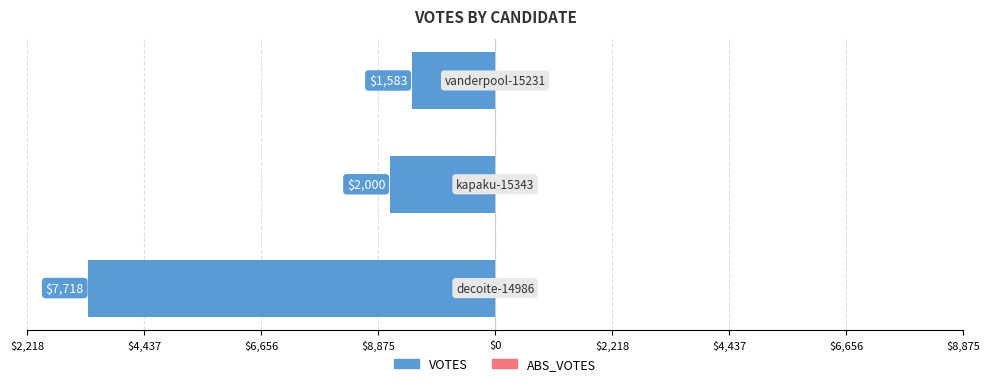

Does the chart contain stacked bars?

No